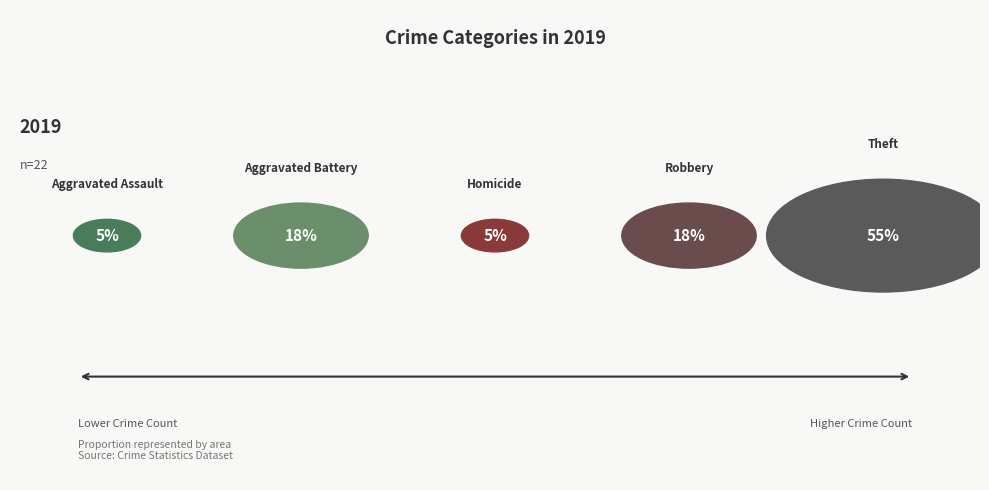

What is the largest slice in the pie chart?

Theft